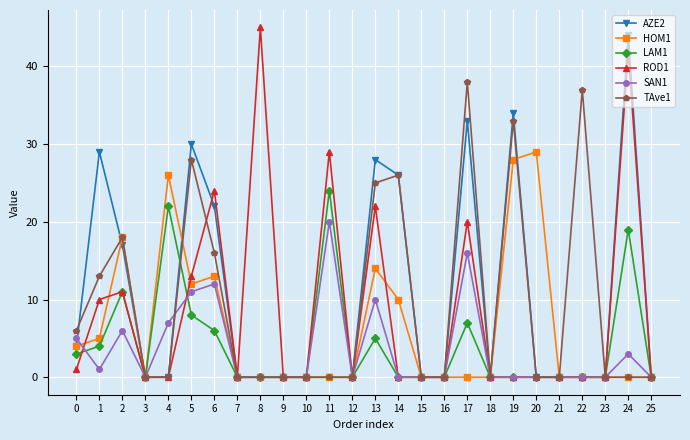

Reading left to right, extract all data points from this chart.

AZE2: 0=4	1=29	2=17	3=0	4=0	5=30	6=22	7=0	8=0	9=0	10=0	11=0	12=0	13=28	14=26	15=0	16=0	17=33	18=0	19=34	20=0	21=0	22=0	23=0	24=44	25=0
HOM1: 0=4	1=5	2=18	3=0	4=26	5=12	6=13	7=0	8=0	9=0	10=0	11=0	12=0	13=14	14=10	15=0	16=0	17=0	18=0	19=28	20=29	21=0	22=0	23=0	24=0	25=0
LAM1: 0=3	1=4	2=11	3=0	4=22	5=8	6=6	7=0	8=0	9=0	10=0	11=24	12=0	13=5	14=0	15=0	16=0	17=7	18=0	19=0	20=0	21=0	22=0	23=0	24=19	25=0
ROD1: 0=1	1=10	2=11	3=0	4=0	5=13	6=24	7=0	8=45	9=0	10=0	11=29	12=0	13=22	14=0	15=0	16=0	17=20	18=0	19=0	20=0	21=0	22=0	23=0	24=42	25=0
SAN1: 0=5	1=1	2=6	3=0	4=7	5=11	6=12	7=0	8=0	9=0	10=0	11=20	12=0	13=10	14=0	15=0	16=0	17=16	18=0	19=0	20=0	21=0	22=0	23=0	24=3	25=0
TAve1: 0=6	1=13	2=18	3=0	4=0	5=28	6=16	7=0	8=0	9=0	10=0	11=0	12=0	13=25	14=26	15=0	16=0	17=38	18=0	19=33	20=0	21=0	22=37	23=0	24=0	25=0